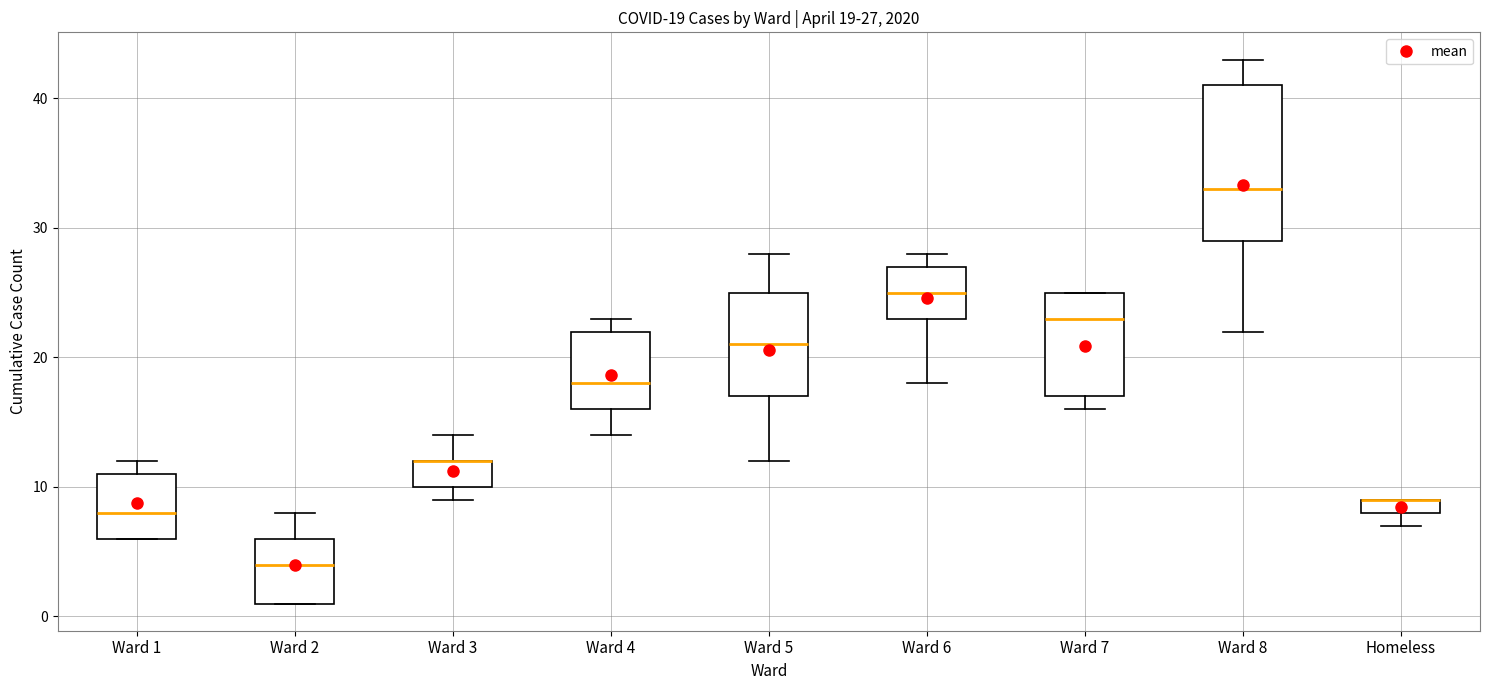

Comparing the boxes themselves (not the whiskers), which one is the tallest?

Ward 8